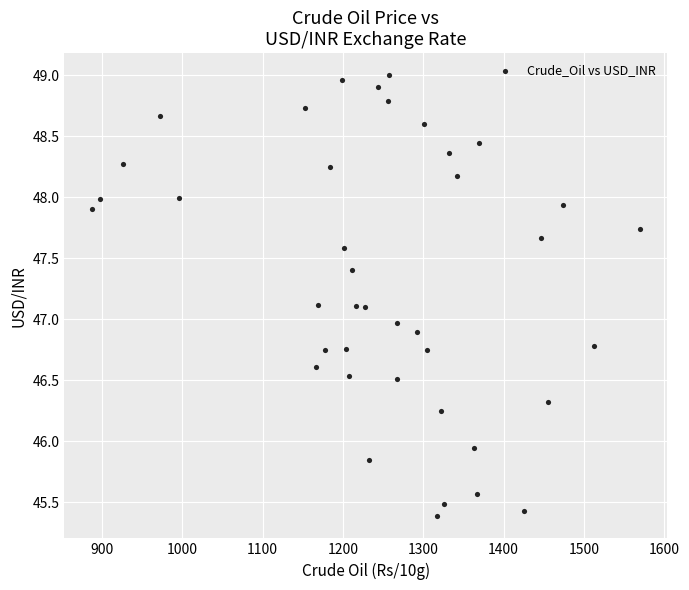

What is the range of Y values (max minus min)?

3.6